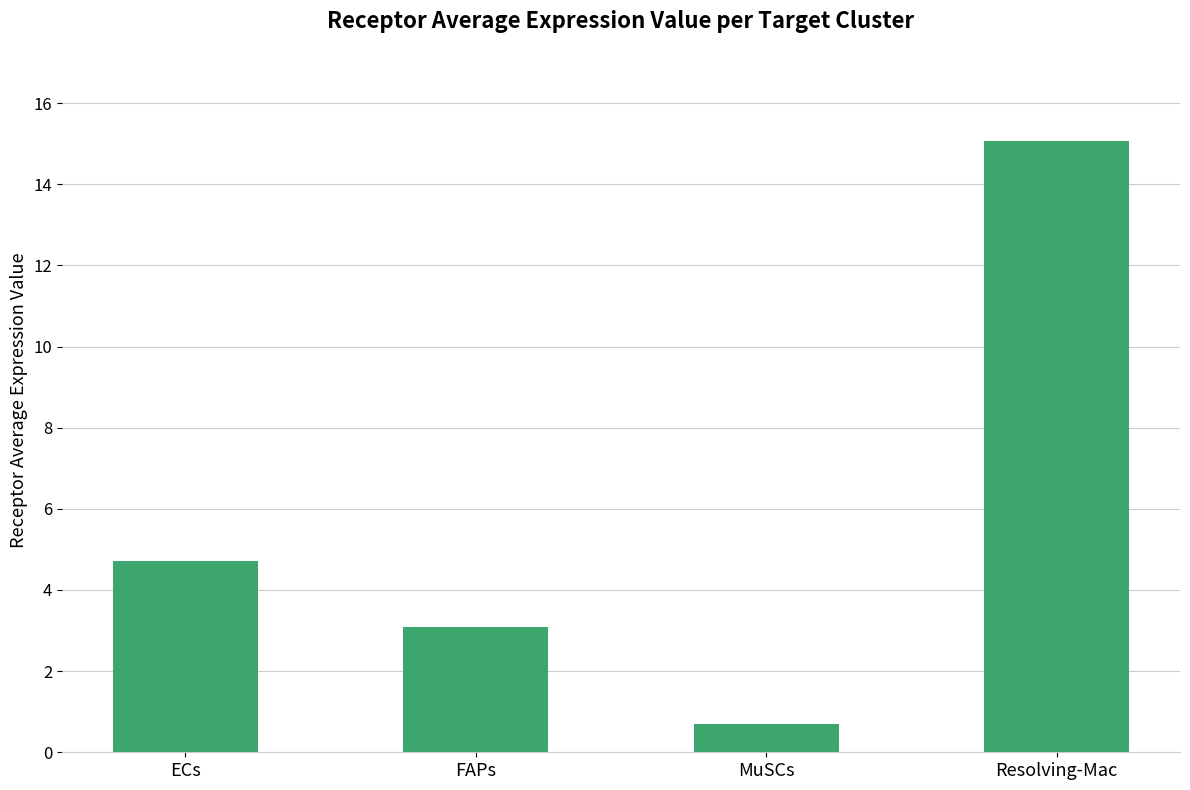

What is the sum of the values at FAPs and MuSCs?

3.8